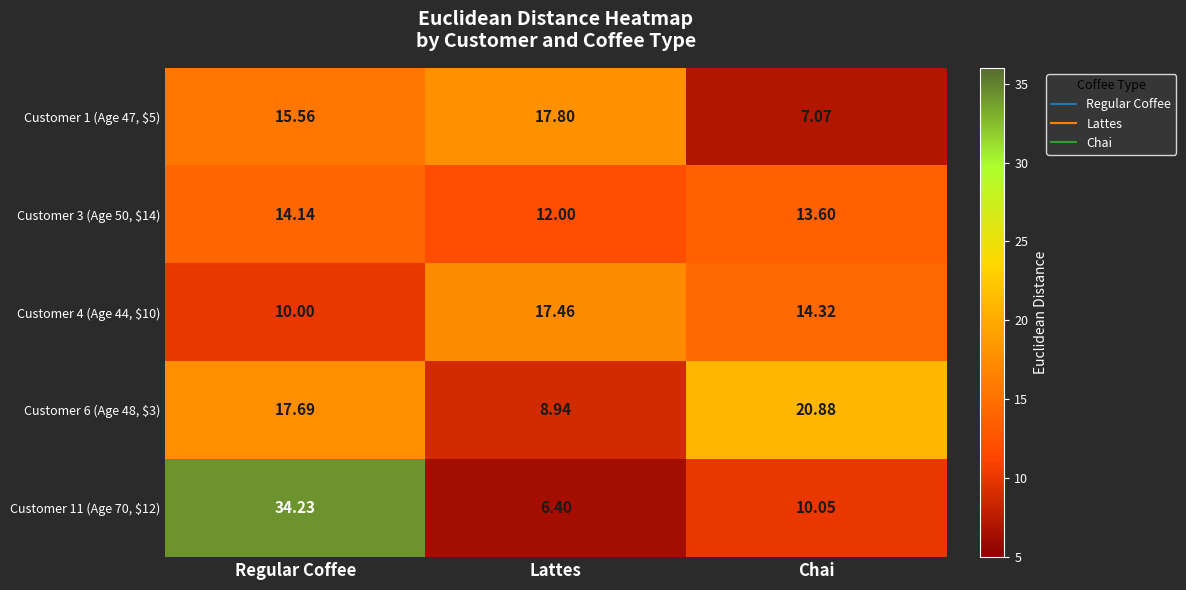

At which category is the sum across all series the highest?

Regular Coffee